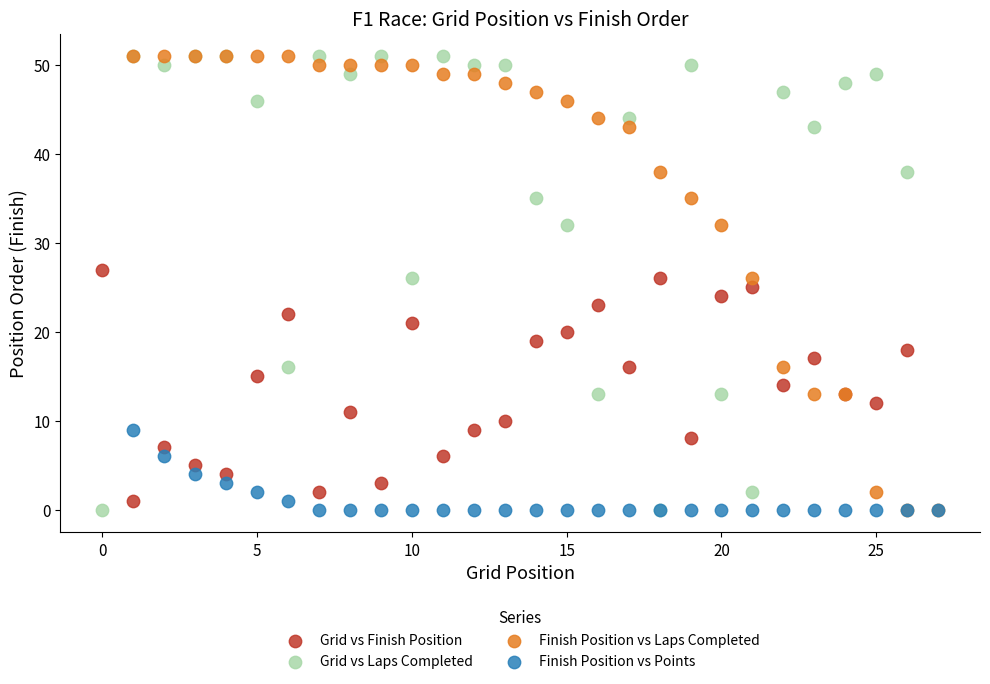

What are all the series names shown in the legend?

Grid vs Finish Position, Grid vs Laps Completed, Finish Position vs Laps Completed, Finish Position vs Points